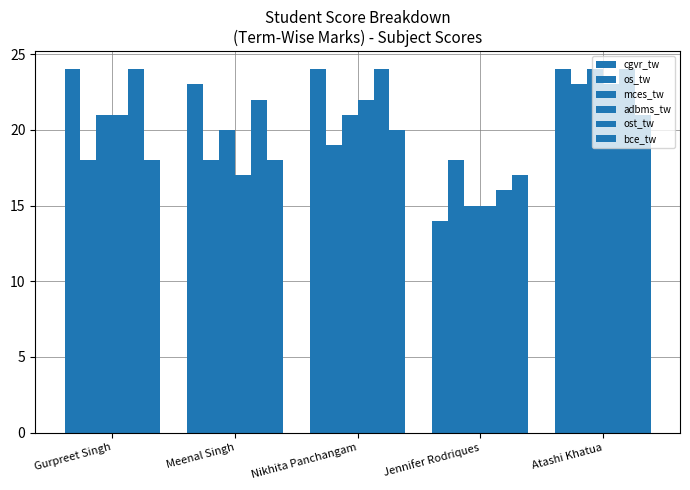

Count the number of categories in the chart.

5